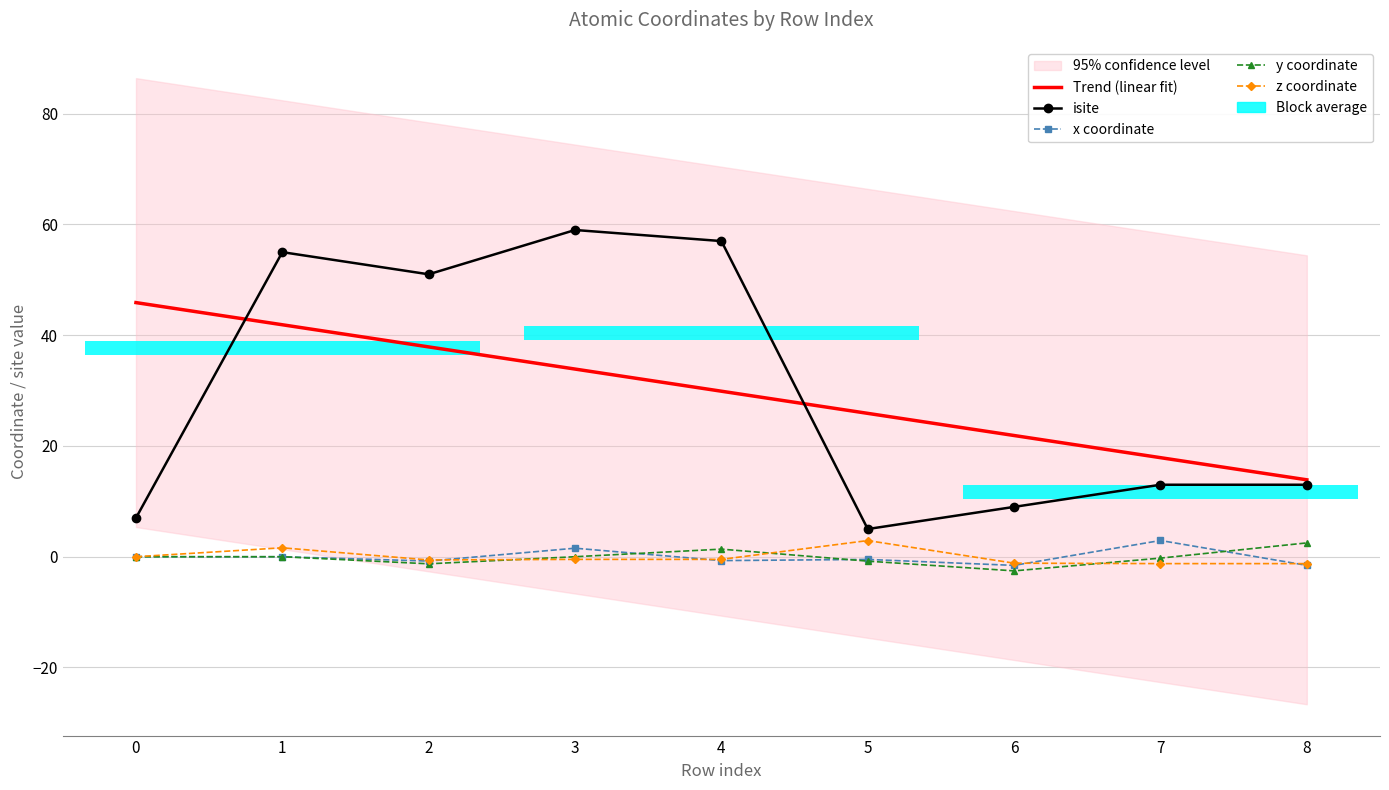

What is the average value of the x coordinate series?

-0.1